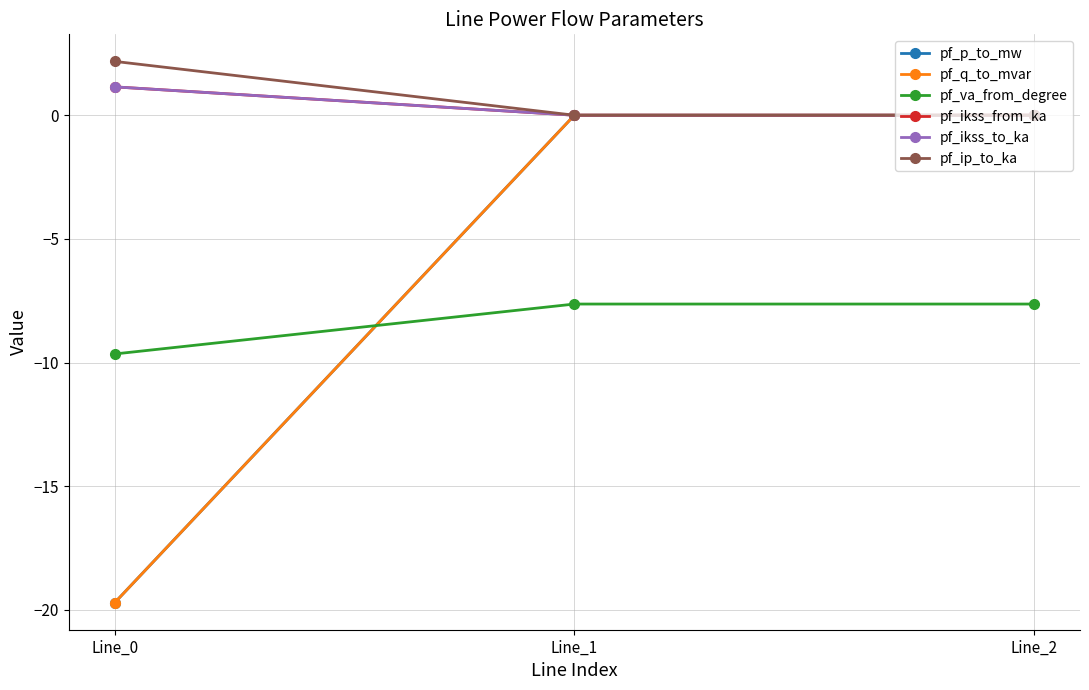

Is this an area chart (filled region under the line)?

No